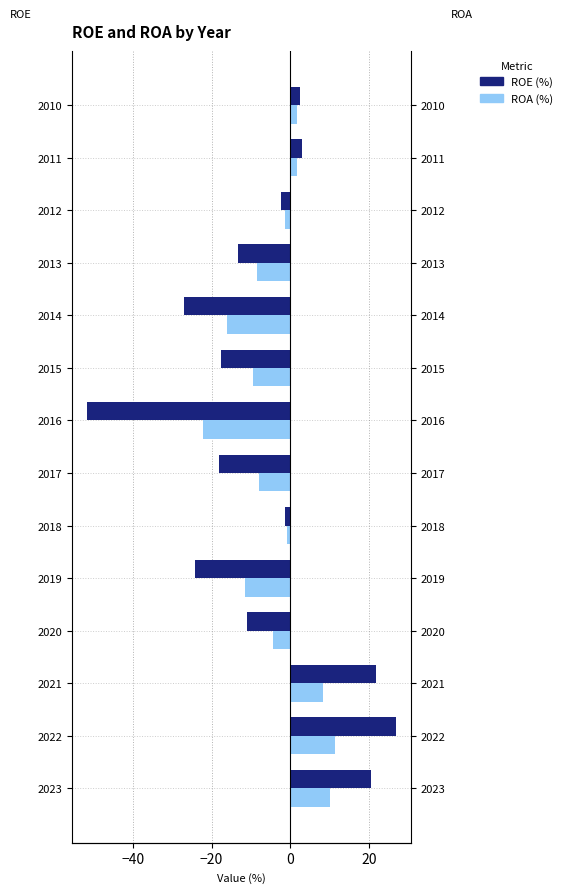

At 2012, list the series in order from largest to smallest.

ROA (%), ROE (%)